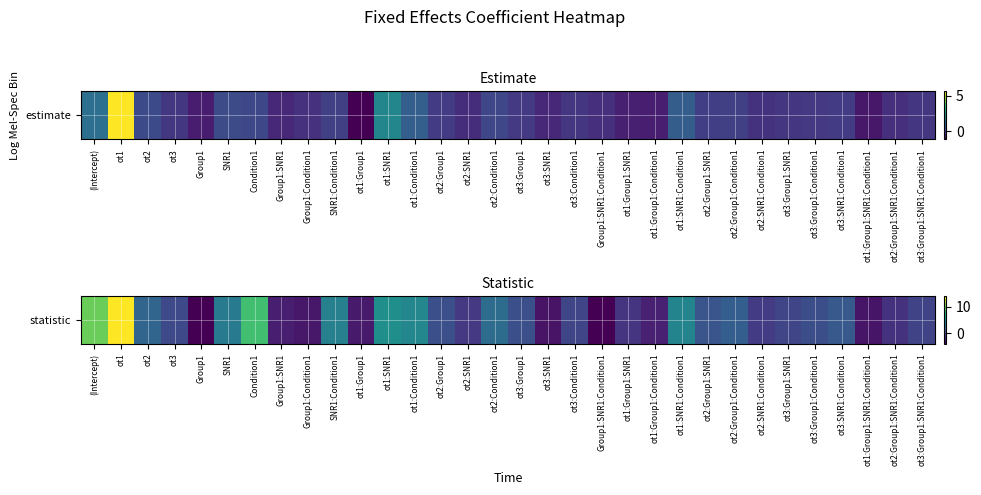

How many values are below zero?

16